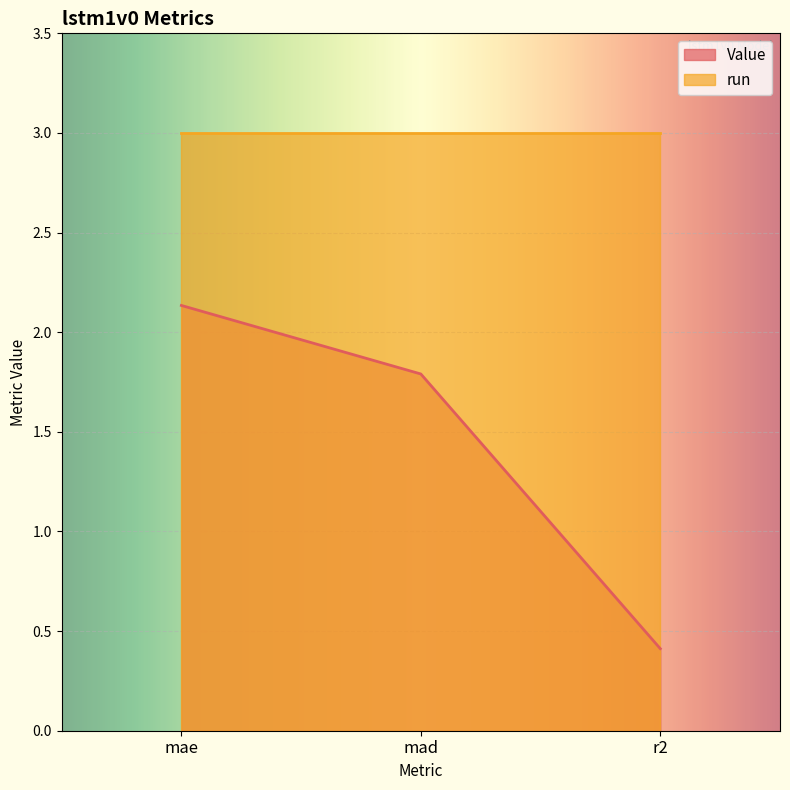

Reading right to left, what are all the values shown in this chart?

r2=0.4	mad=1.8	mae=2.1